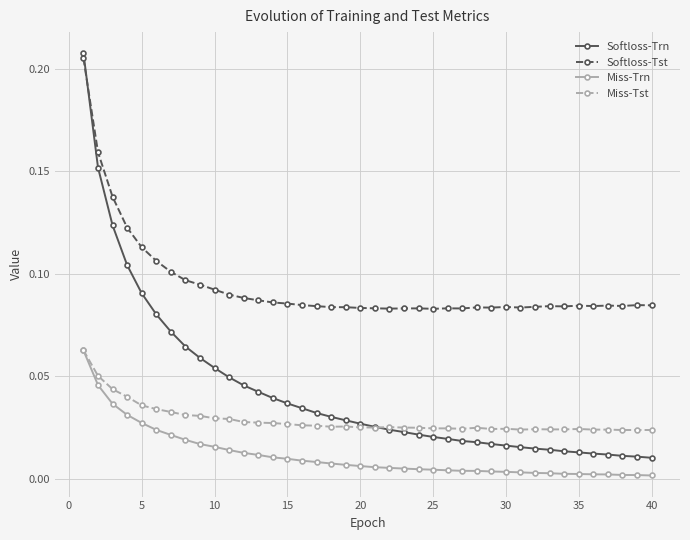

At how many categories does at least one series exceed 0?

40